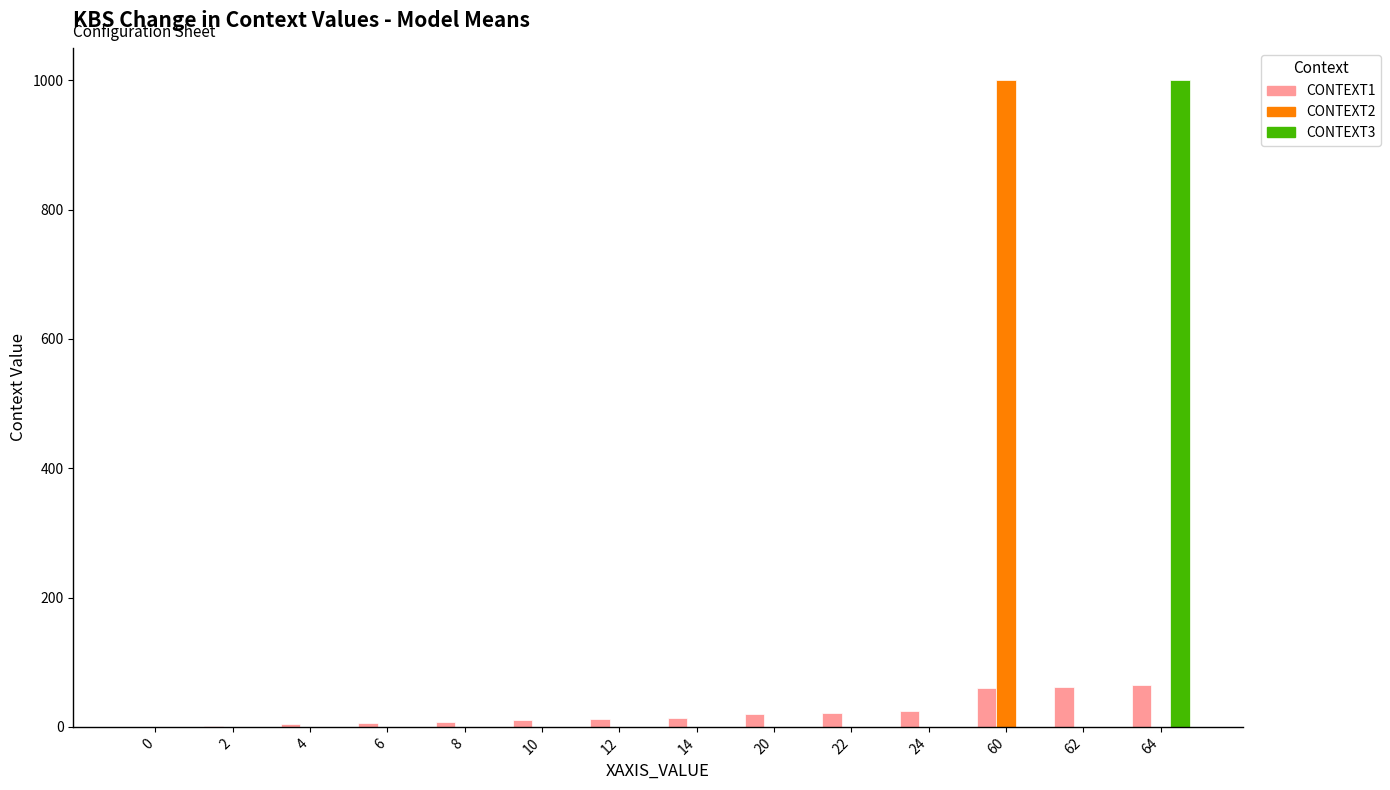

Are the bars horizontal?

No